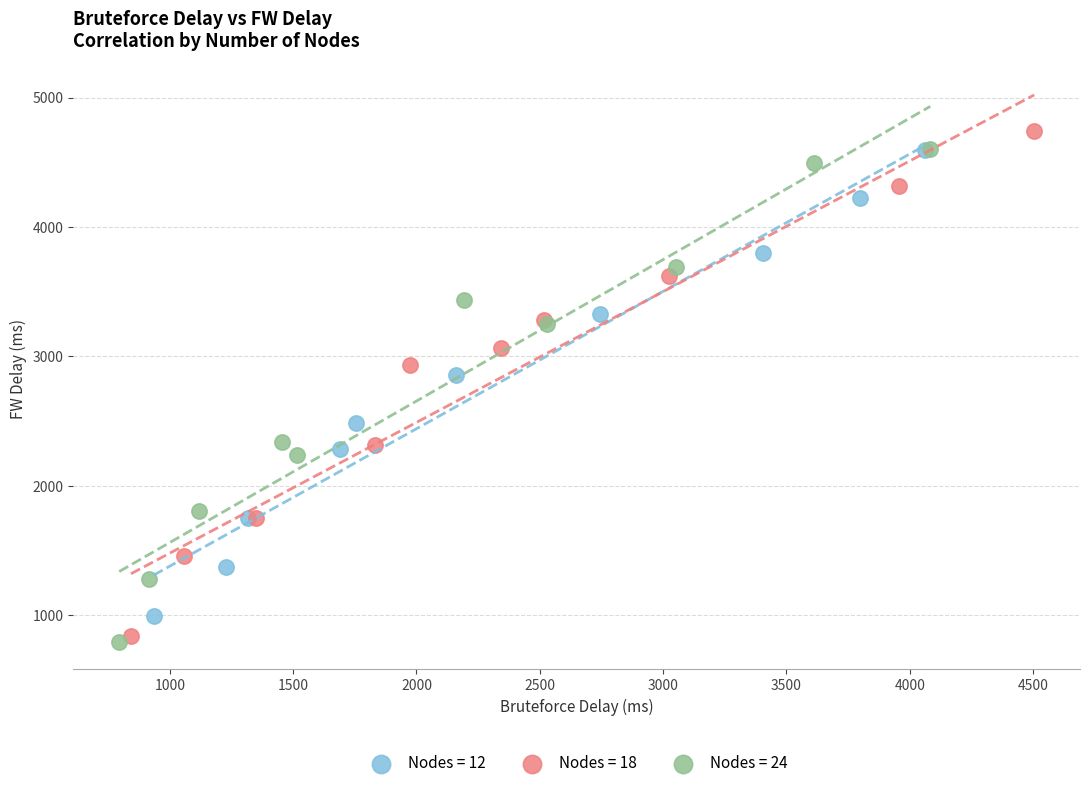

Which series has the largest Y range (max minus min)?

Nodes = 18